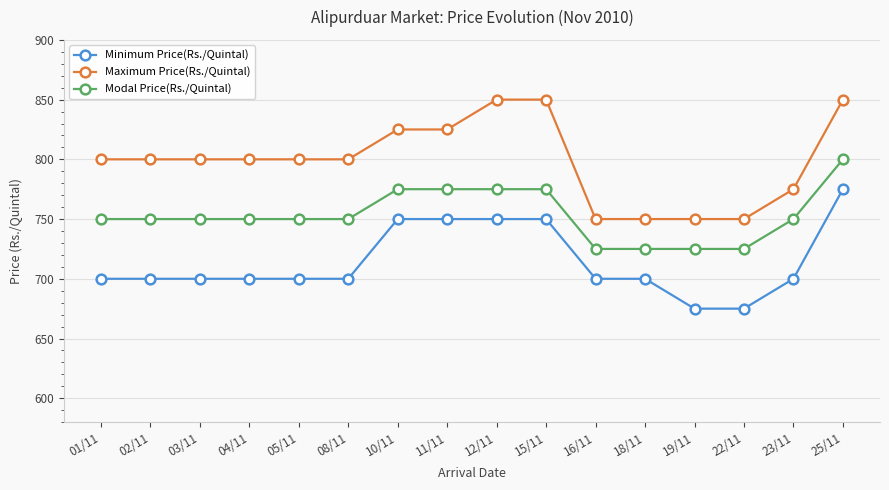

What is the value of the Maximum Price(Rs./Quintal) point at the 6th from the left?

800